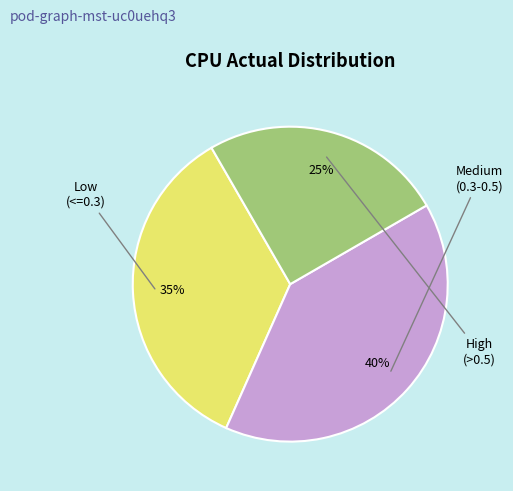

Is there any slice that represents more than half of the pie?

No